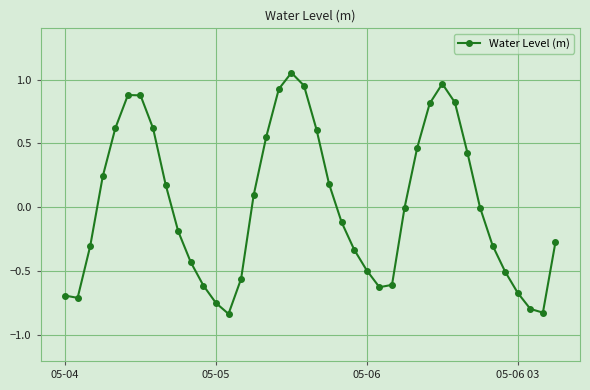

True or false: there are more than 1 points higher than both neighbors.

True